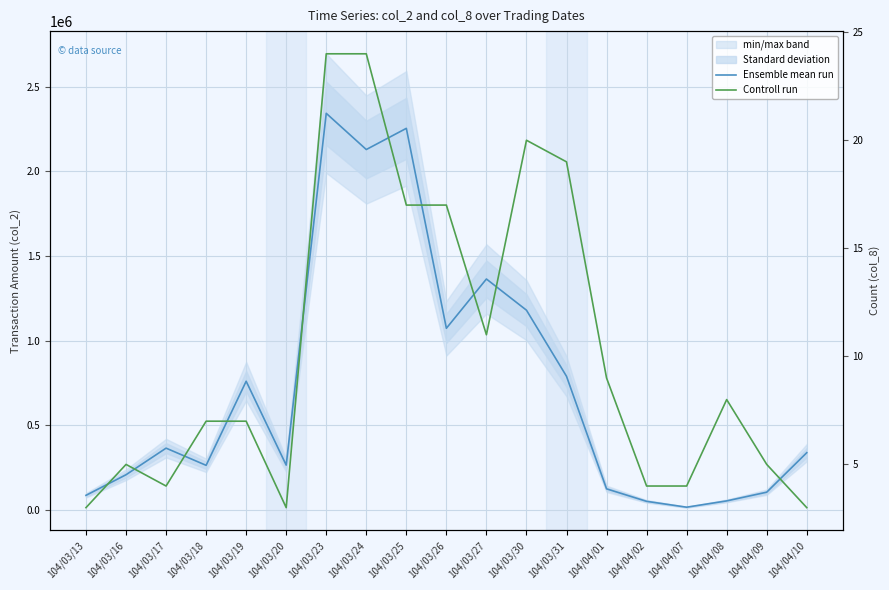

At which category does the chart reach its peak across all series?

104/03/23